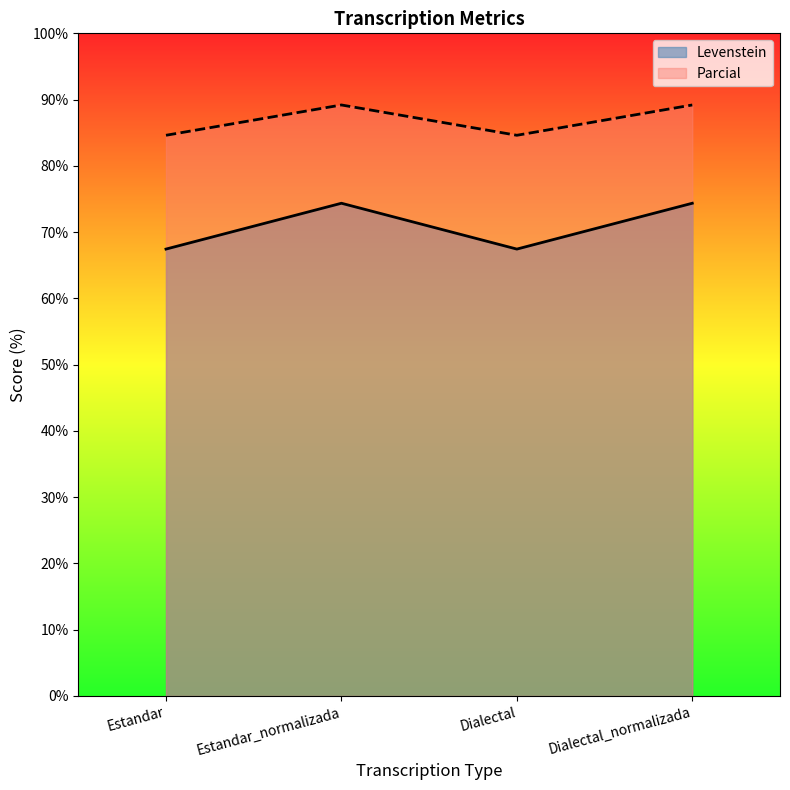

At which label does Parcial reach its minimum?

Estandar